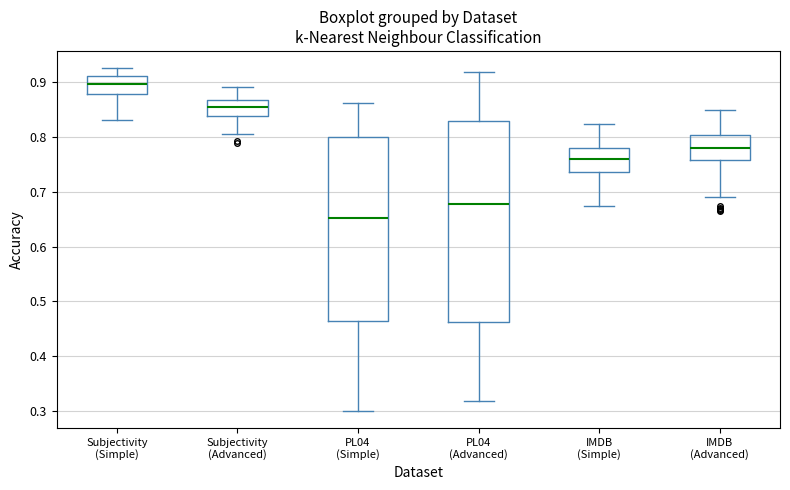

Reading left to right, transcribe this box plot: for each box, give where its median line is, the range the box spans, and where its two whiskers end, as read against the y-axis. The values are not printed on the chart, so give them approximately, as read against the axis.

Subjectivity (Simple): median 0.90, box 0.88 to 0.91, whiskers 0.83 to 0.93
Subjectivity (Advanced): median 0.86, box 0.84 to 0.87, whiskers 0.81 to 0.89
PL04 (Simple): median 0.65, box 0.46 to 0.80, whiskers 0.30 to 0.86
PL04 (Advanced): median 0.68, box 0.46 to 0.83, whiskers 0.32 to 0.92
IMDB (Simple): median 0.76, box 0.74 to 0.78, whiskers 0.67 to 0.82
IMDB (Advanced): median 0.78, box 0.76 to 0.80, whiskers 0.69 to 0.85